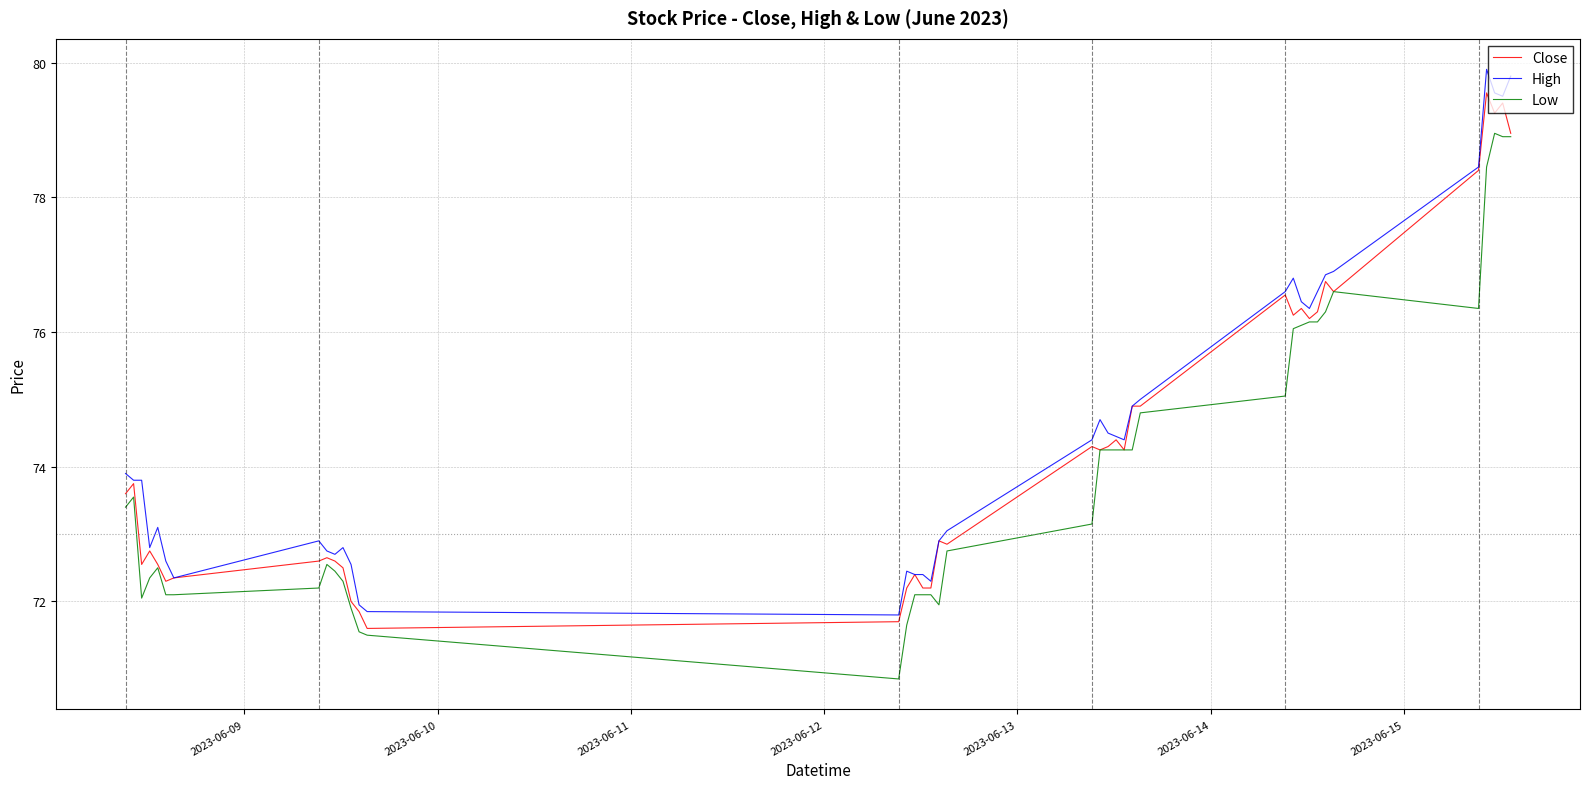

What is the lowest value of the Close series?

71.6